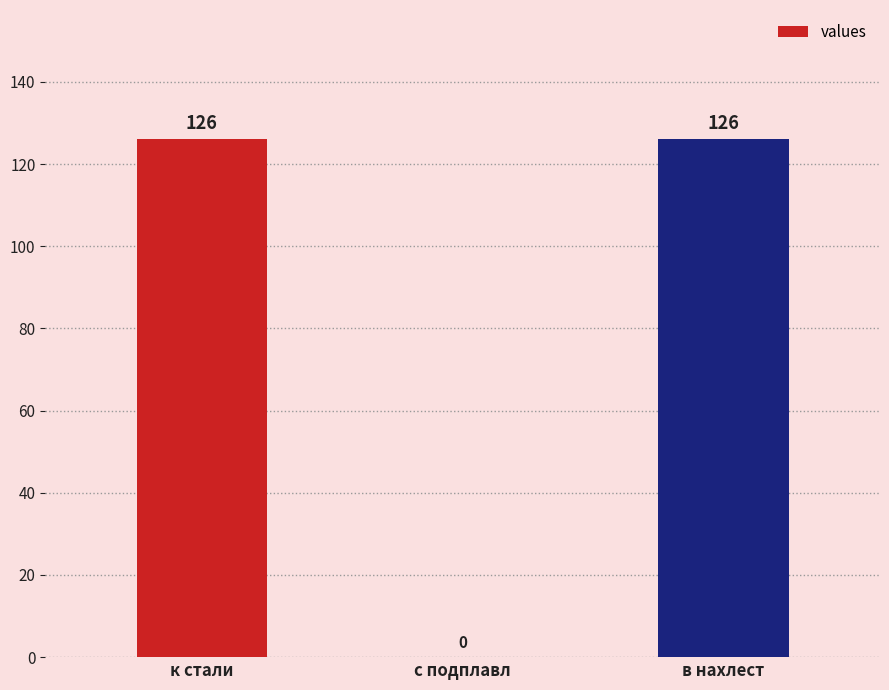

What is the sum of all values?

252